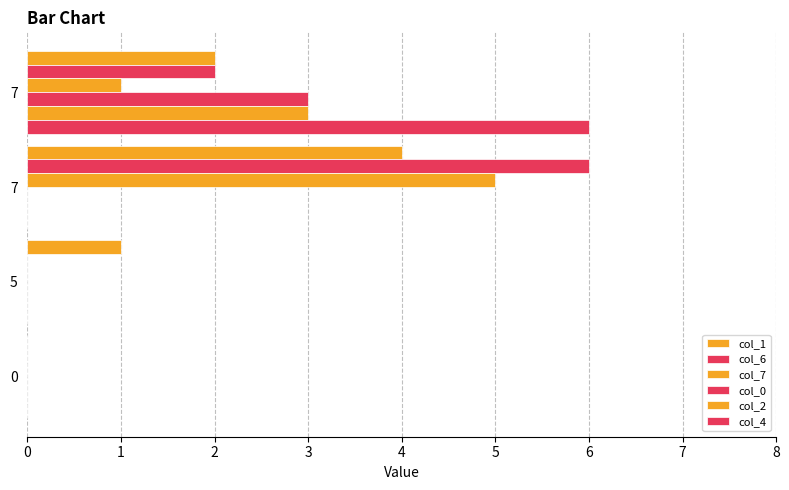

How many distinct data groups are displayed?

6